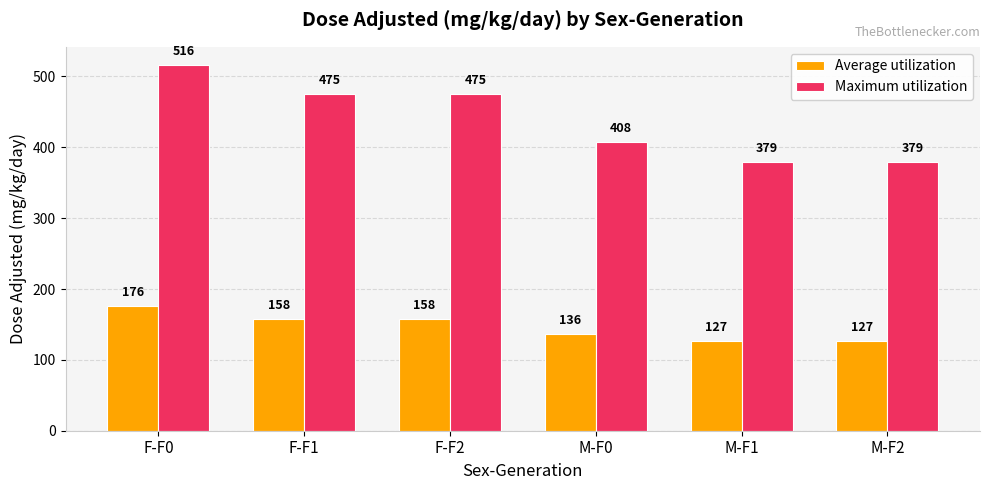

The value of Average utilization at M-F0 is 136. True or false?

True